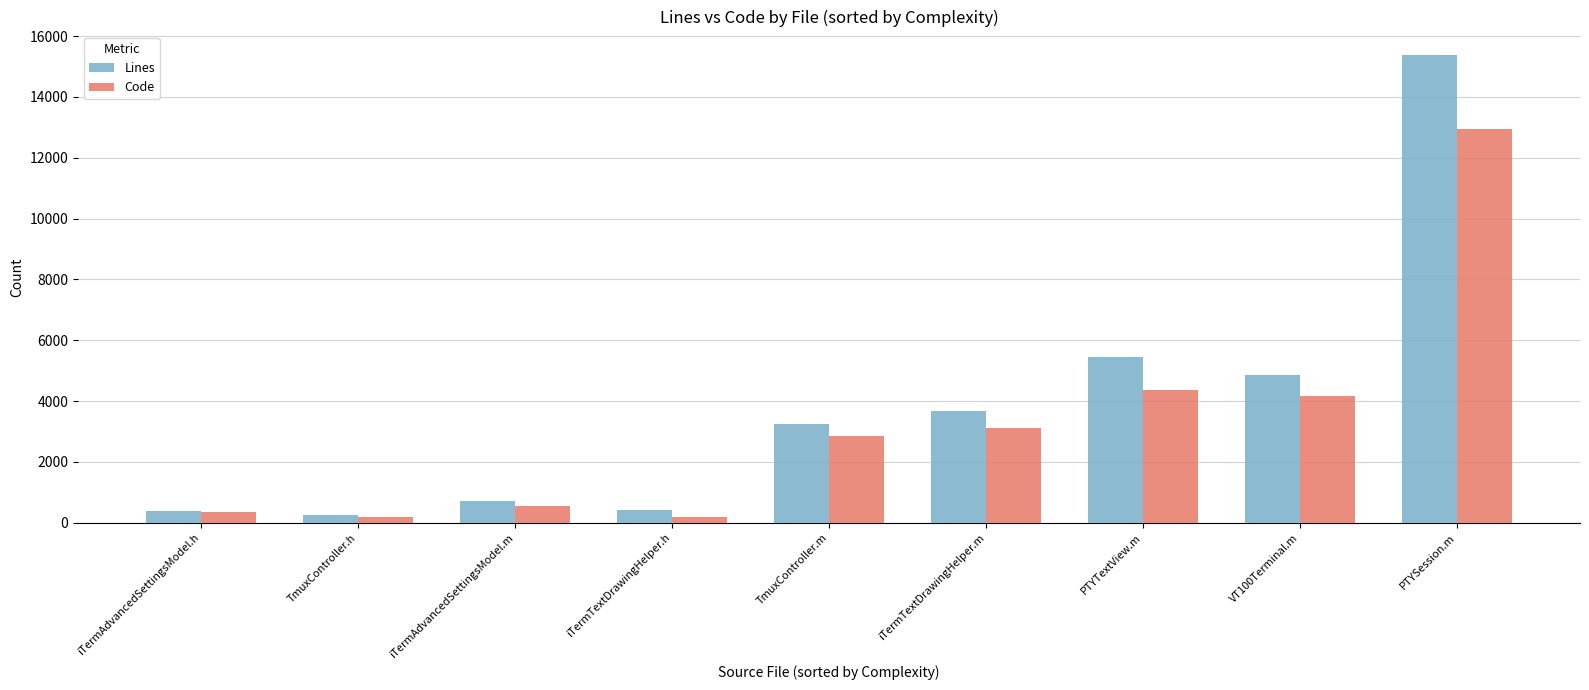

At which label is Code closest to 6563?

PTYTextView.m